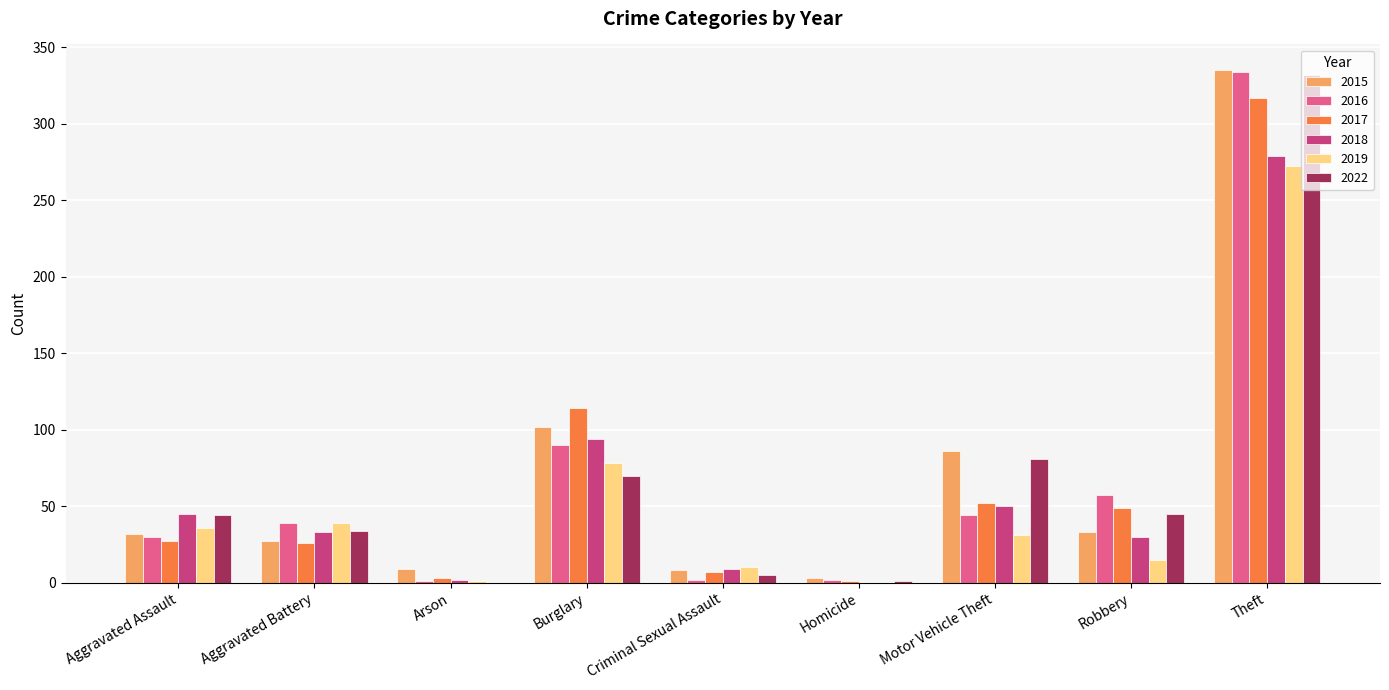

Does the chart contain stacked bars?

No